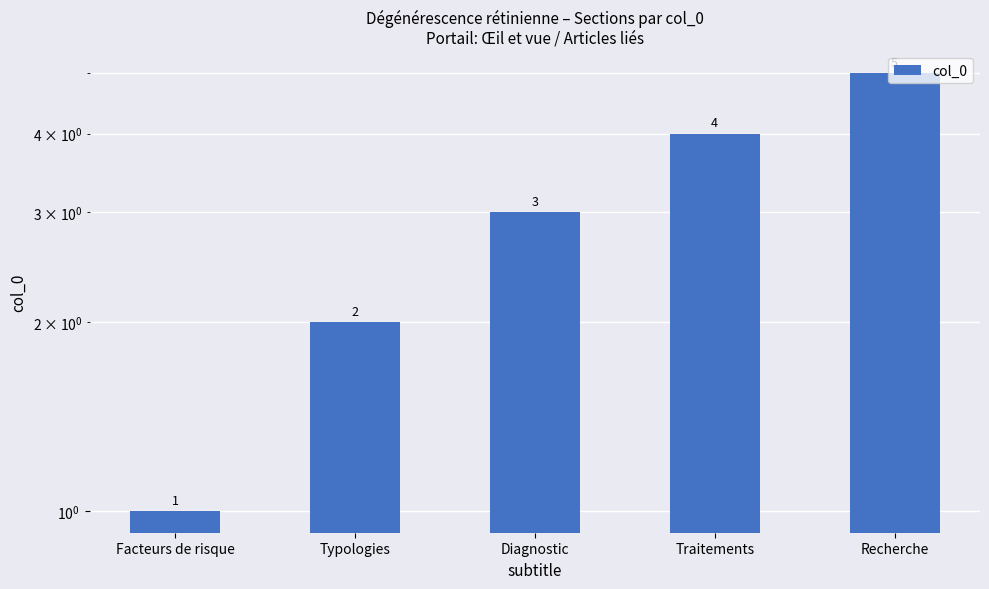

At which label does the data first exceed 3?

Traitements